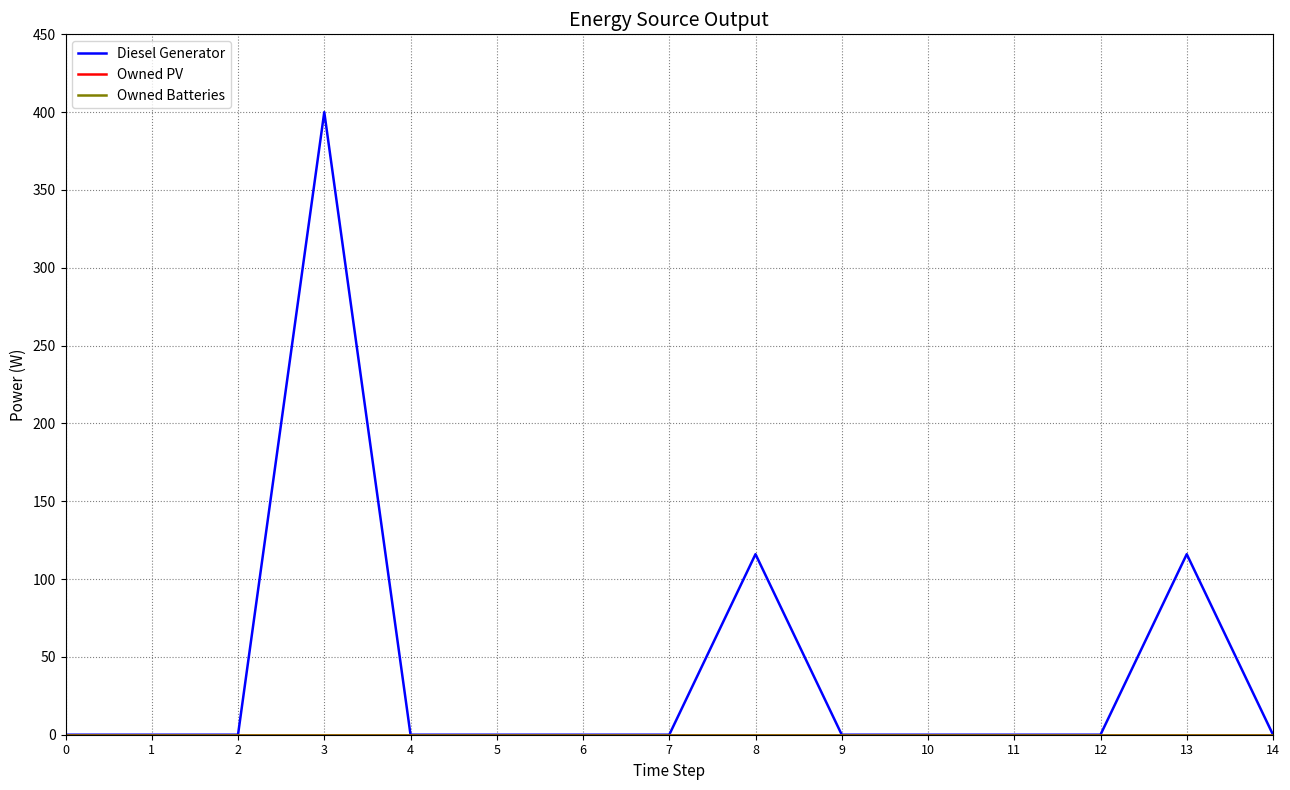

Does the chart have visible grid lines?

Yes